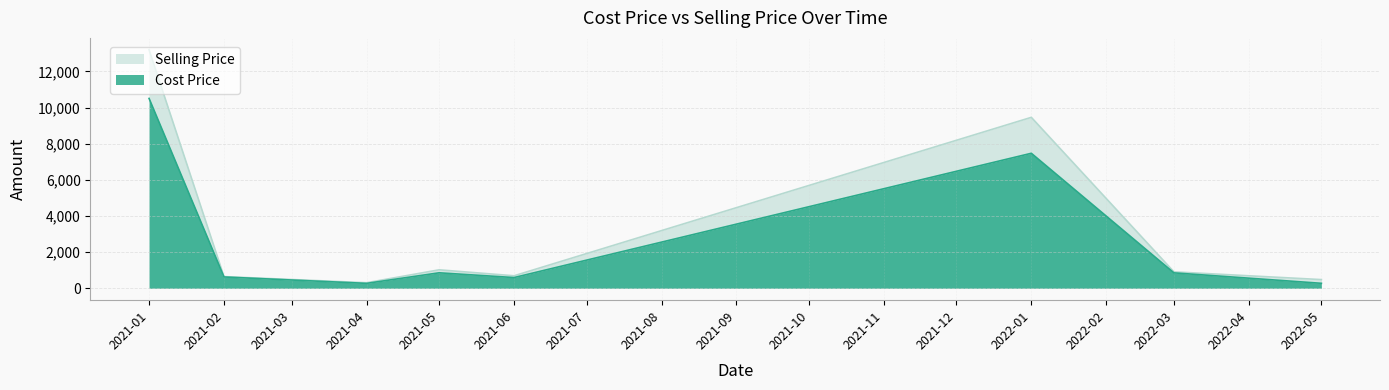

True or false: Selling Price and Cost Price intersect in this chart.

False